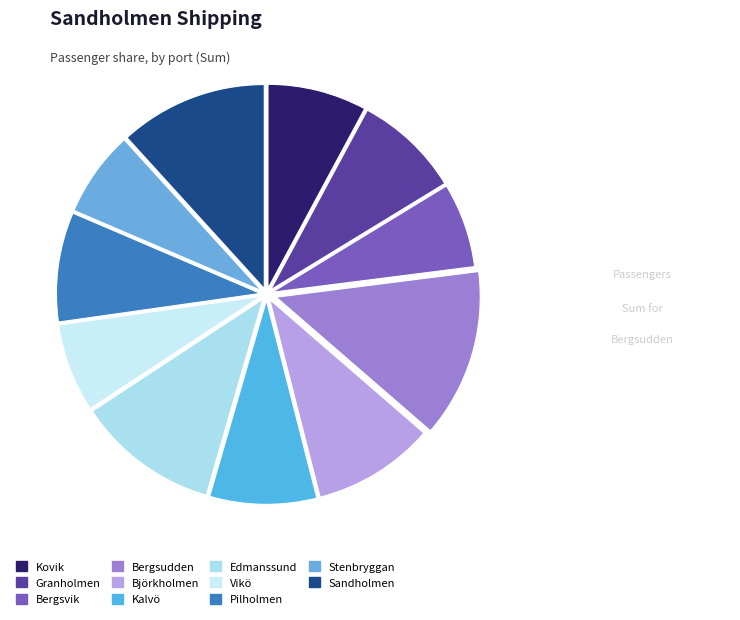

Is there any slice that represents more than half of the pie?

No